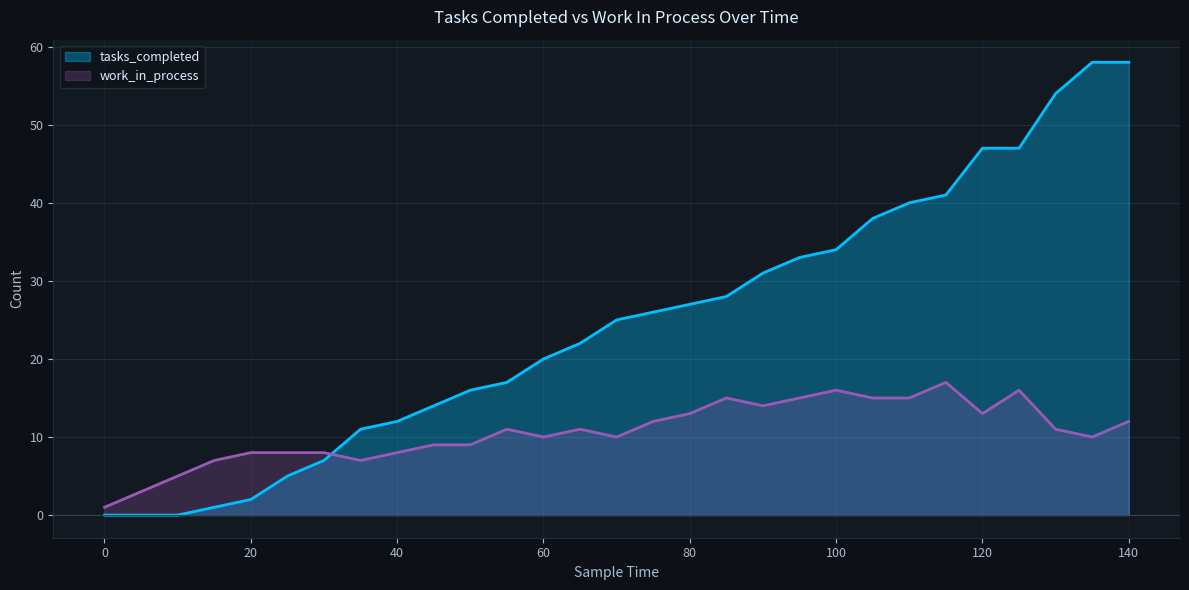

Rank the categories by work_in_process value from highest to lowest.

115, 100, 125, 85, 95, 105, 110, 90, 80, 120, 75, 140, 55, 65, 130, 60, 70, 135, 45, 50, 20, 25, 30, 40, 15, 35, 10, 5, 0